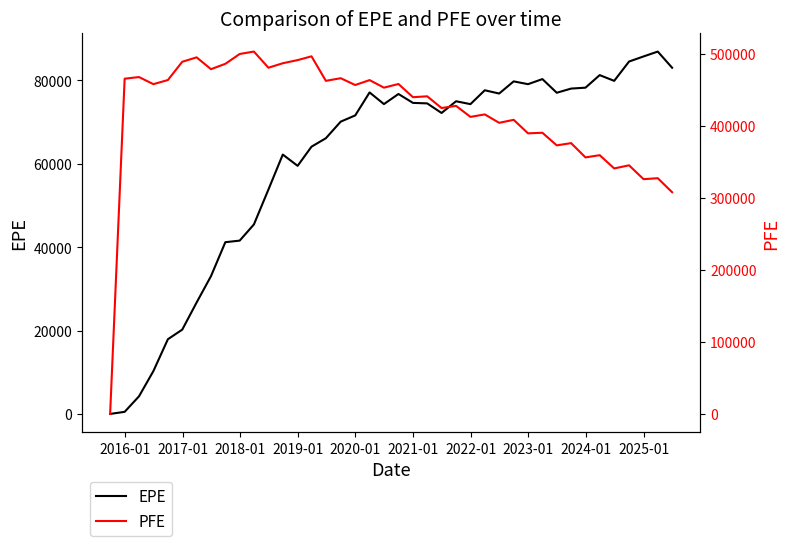

What is the average value of the EPE series?

60377.2